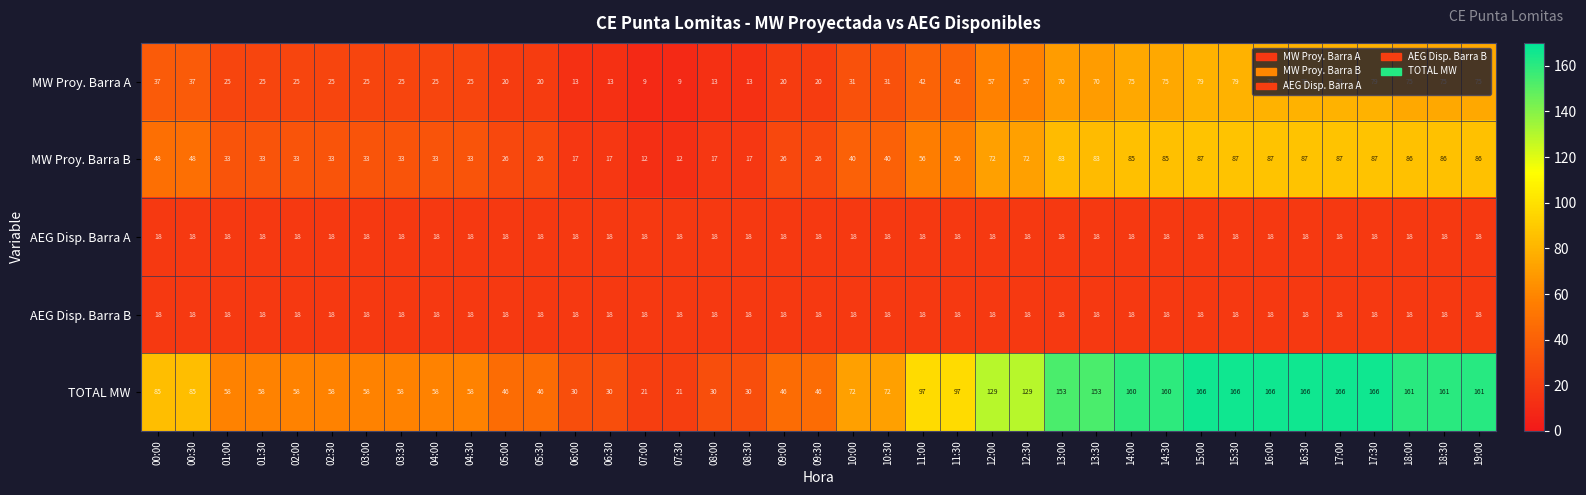

What is the total value across all series at 00:30?

206